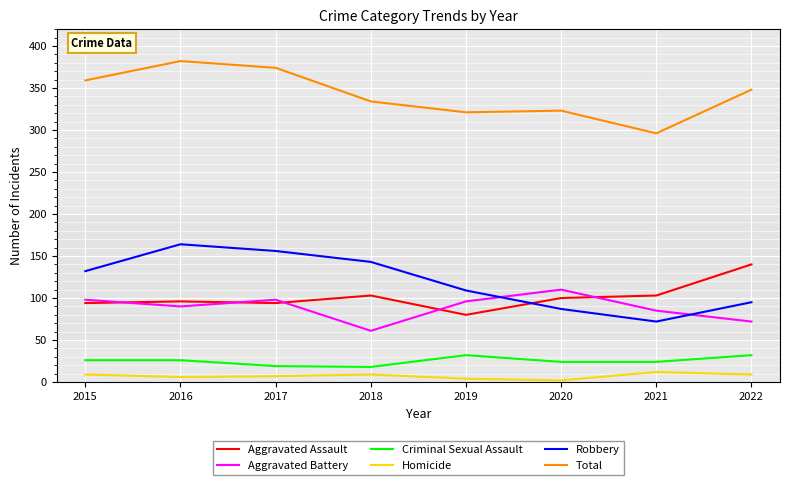

What is the difference between the Aggravated Battery values at 2021 and 2017?

13